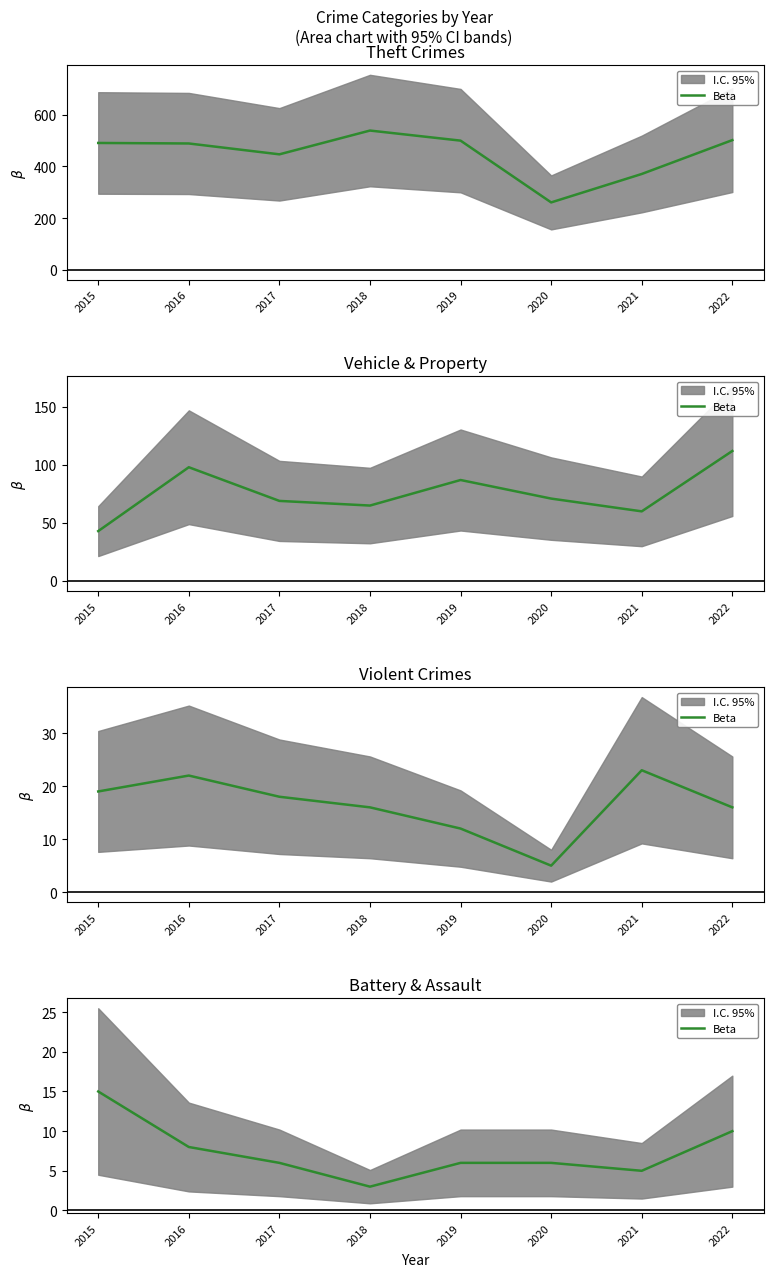

What is the value of the 3rd point from the left?

6